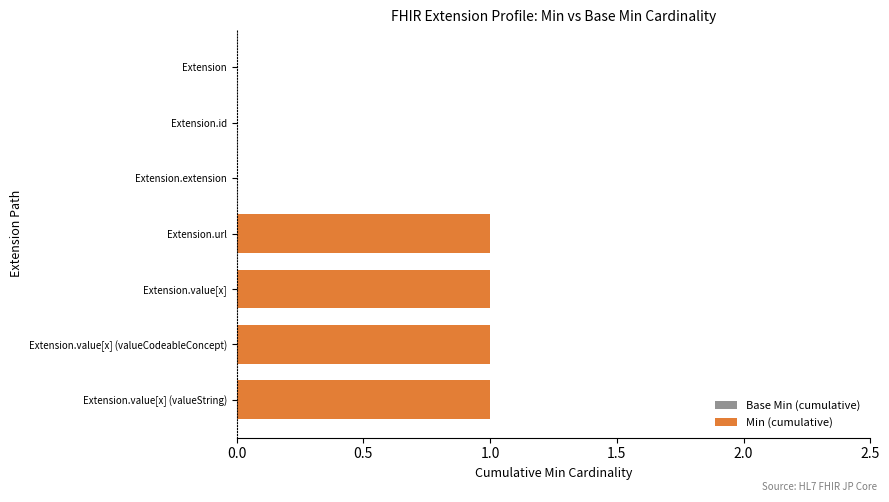

What is the sum of all values?

4